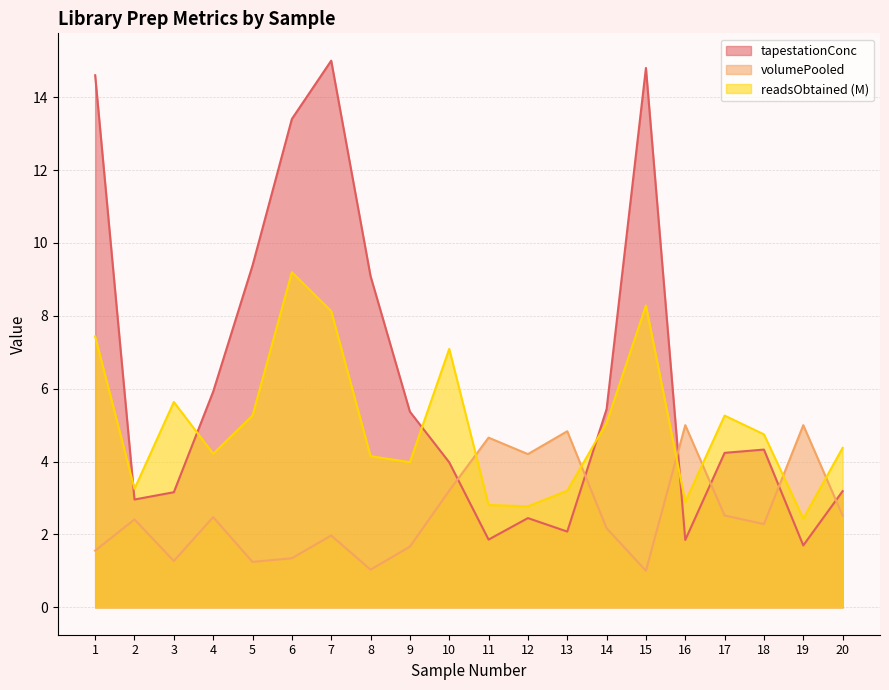

Is the value of tapestationConc at 5 greater than the value of readsObtained_M at 4?

Yes